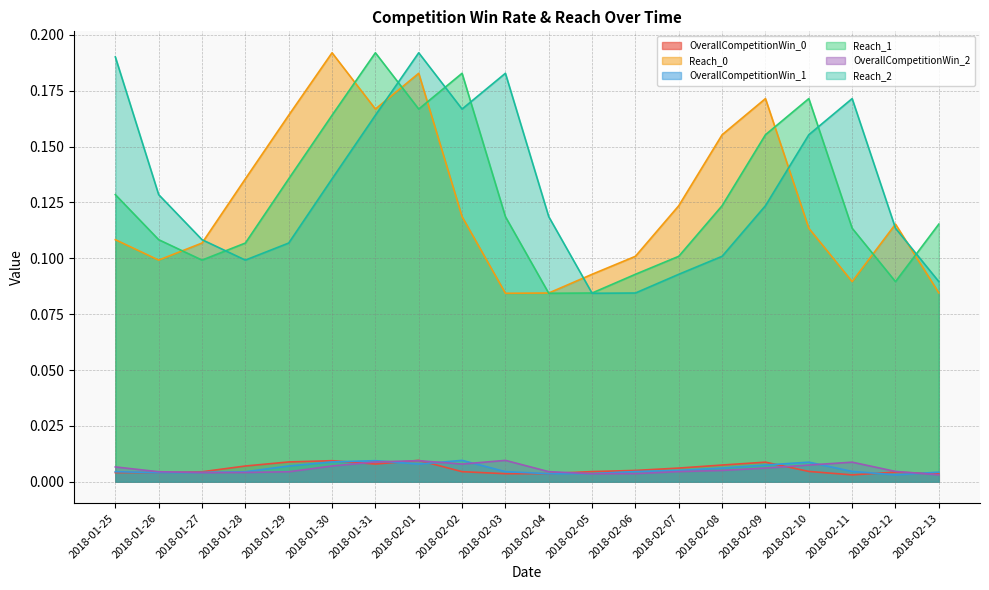

True or false: OverallCompetitionWin_2 and Reach_2 intersect in this chart.

False